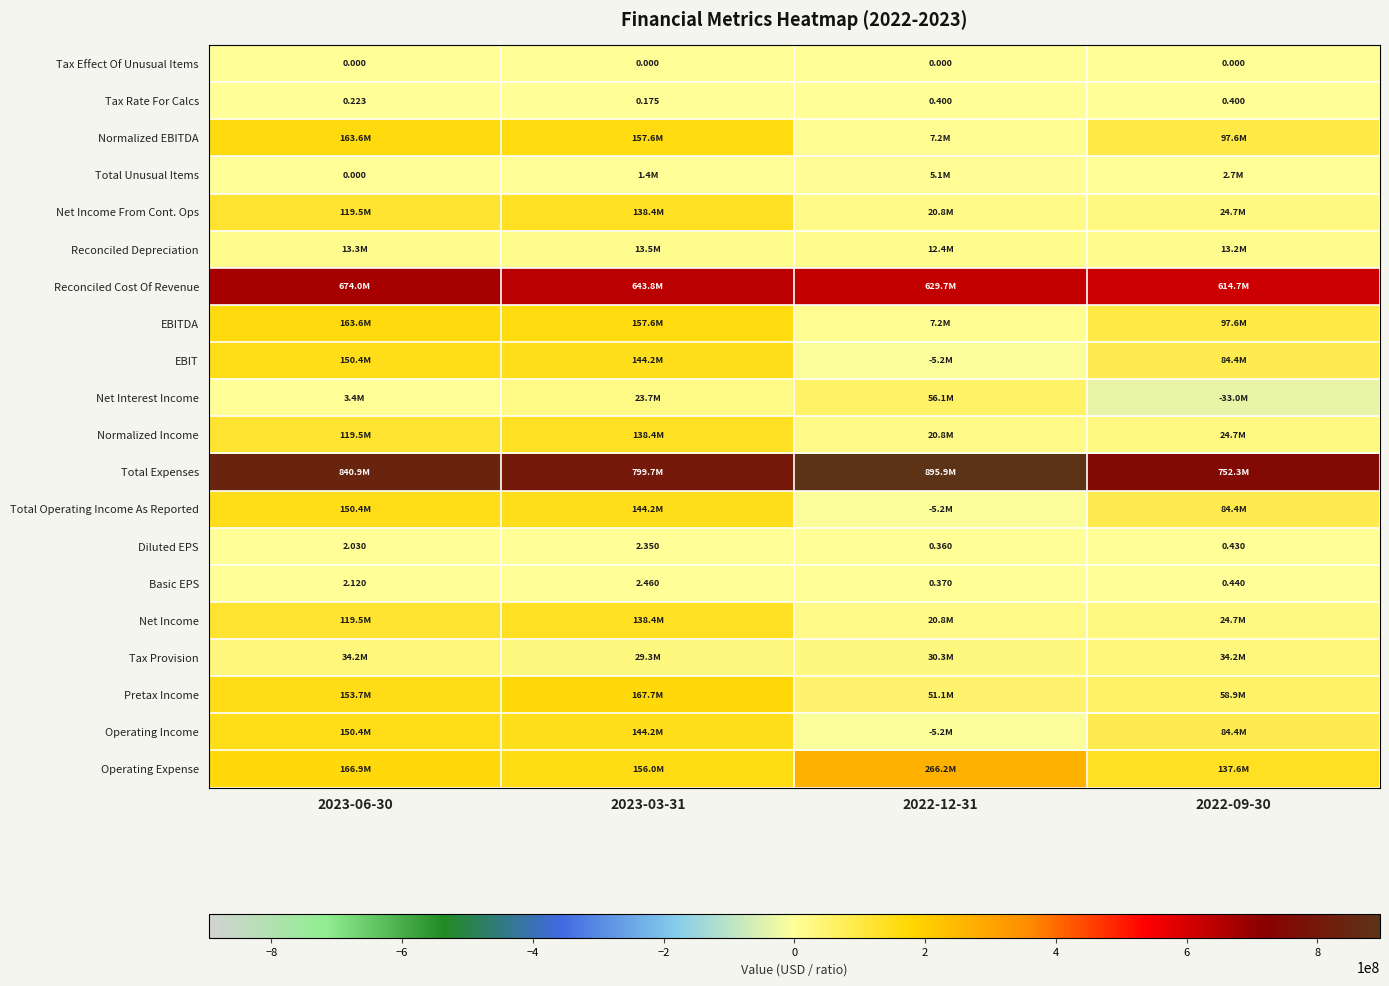

Between 2023-06-30 and 2022-12-31, which is larger?

2023-06-30